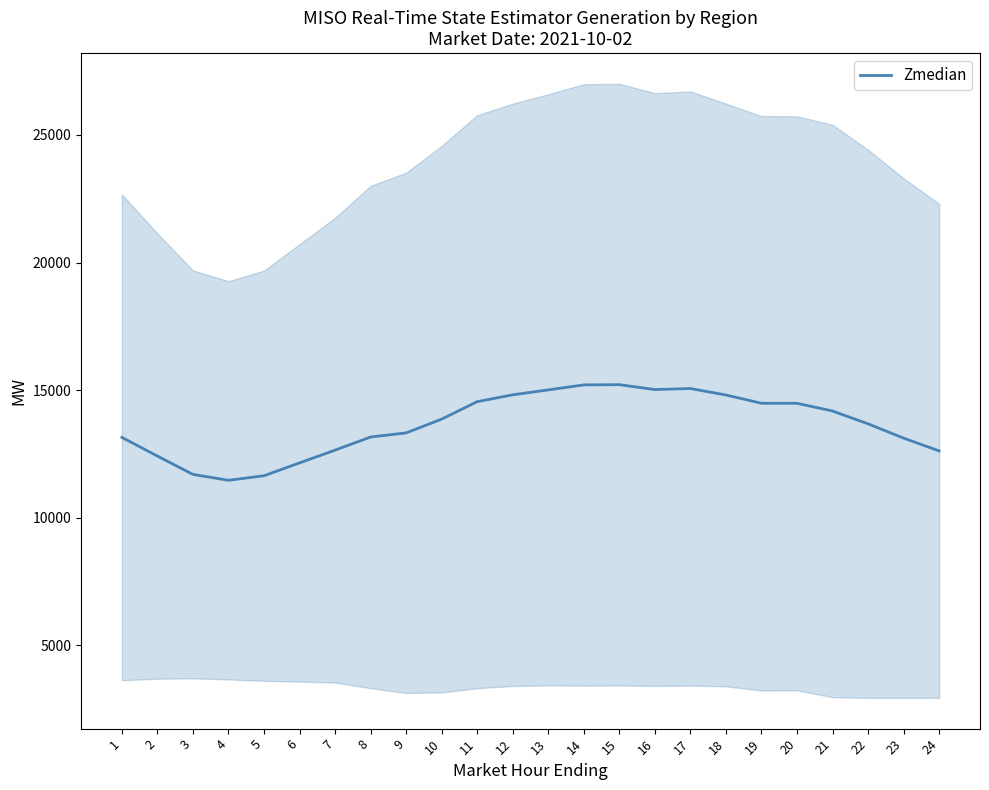

Rank the categories by value from highest to lowest.

15, 14, 17, 16, 13, 12, 18, 11, 19, 20, 21, 10, 22, 9, 8, 1, 23, 7, 24, 2, 6, 3, 5, 4